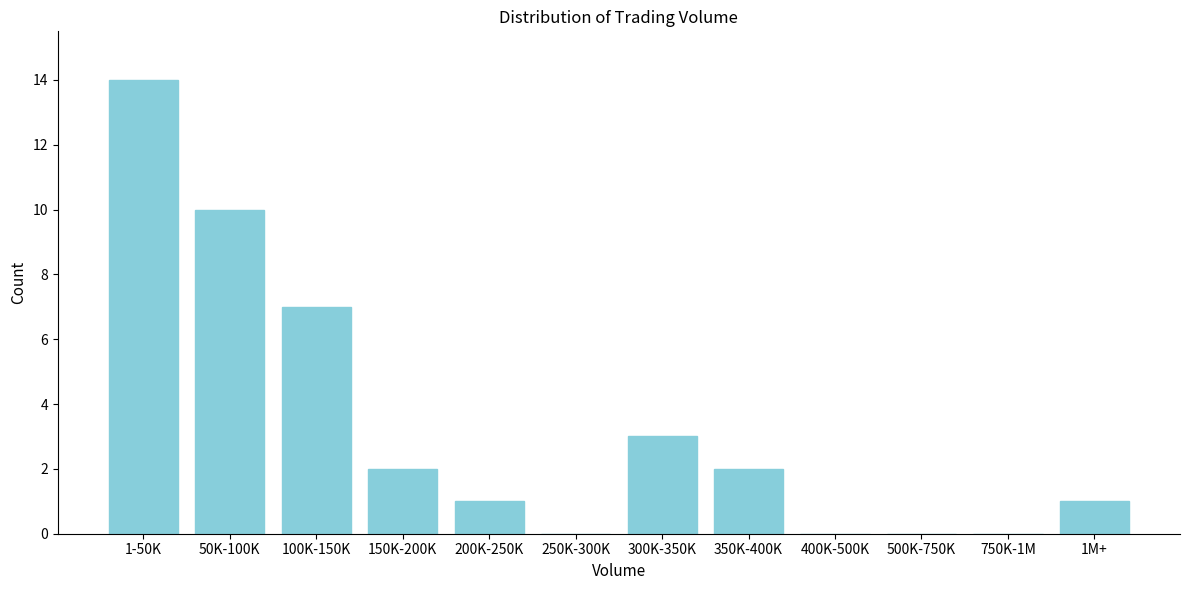

Reading right to left, list all the values displayed in this chart.

1M+=1	750K-1M=0	500K-750K=0	400K-500K=0	350K-400K=2	300K-350K=3	250K-300K=0	200K-250K=1	150K-200K=2	100K-150K=7	50K-100K=10	1-50K=14